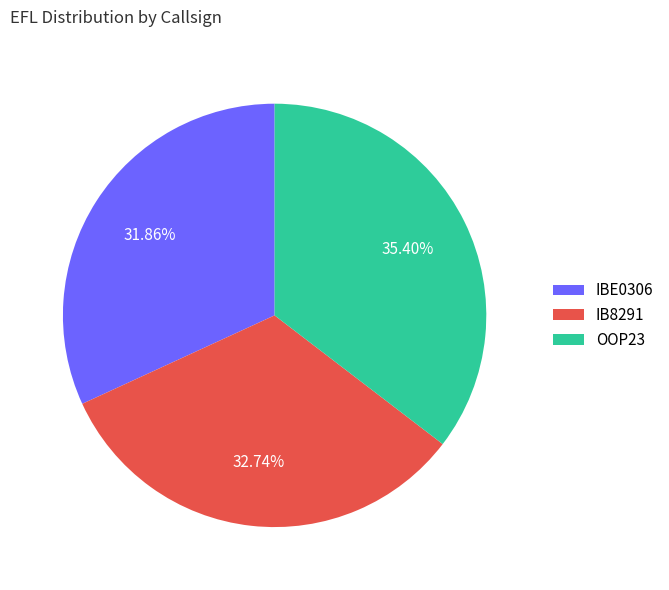

Which slice is the smallest?

IBE0306